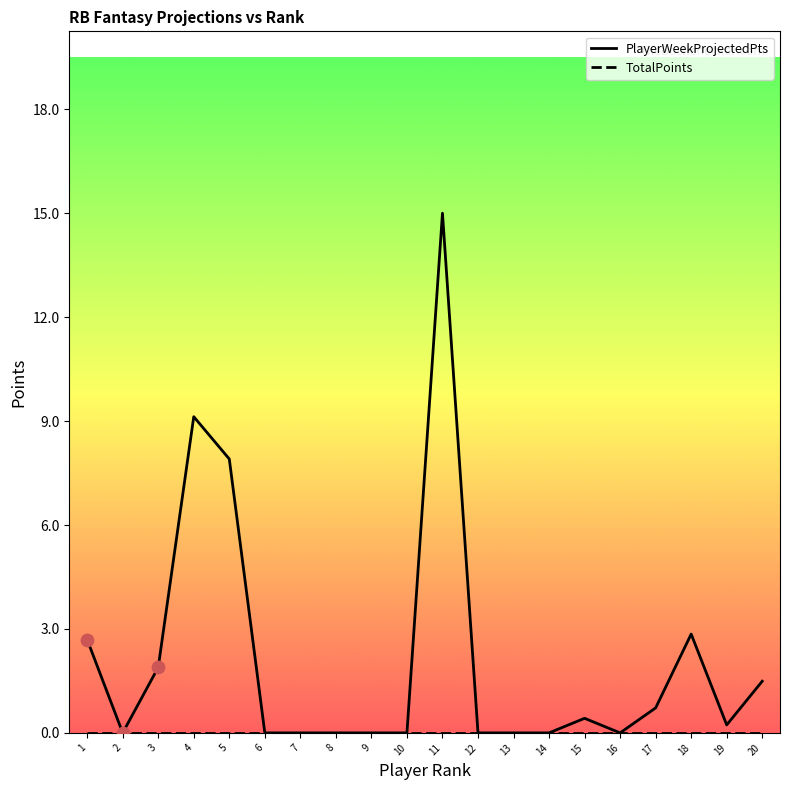

What are all the series names shown in the legend?

PlayerWeekProjectedPts, TotalPoints